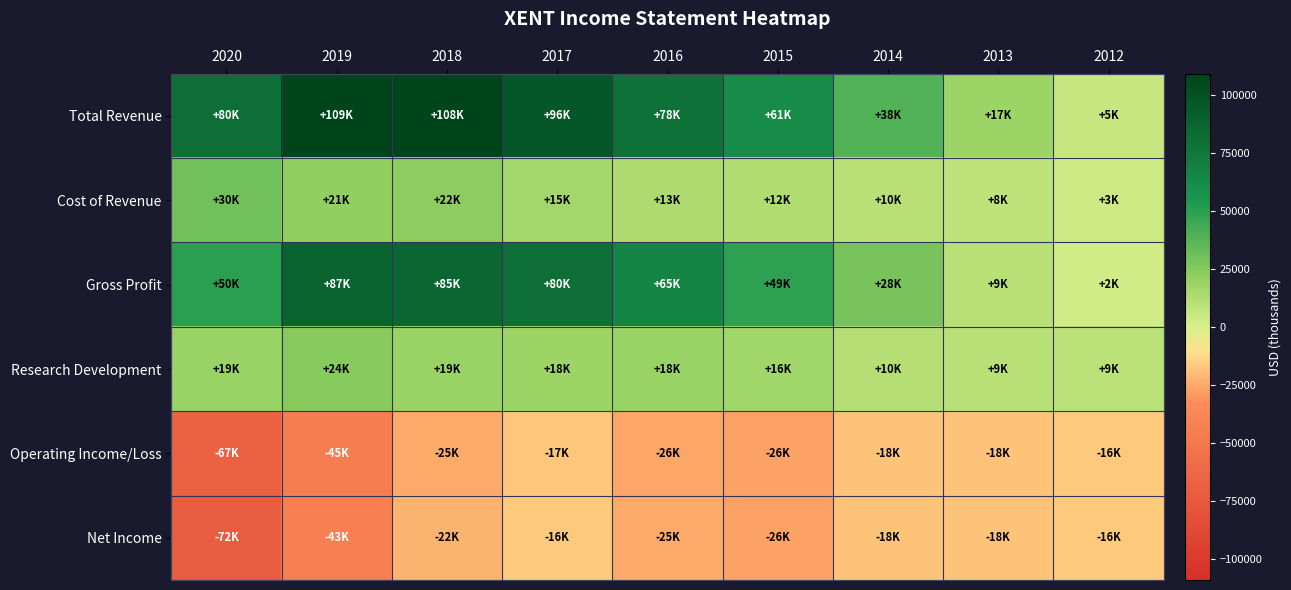

Rank the series at 2018 from lowest to highest value.

Operating Income/Loss, Net Income, Research Development, Cost of Revenue, Gross Profit, Total Revenue